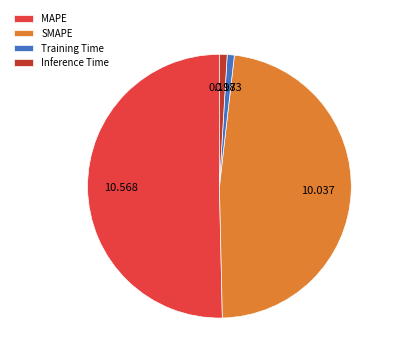

Which category has the biggest portion of the pie?

MAPE